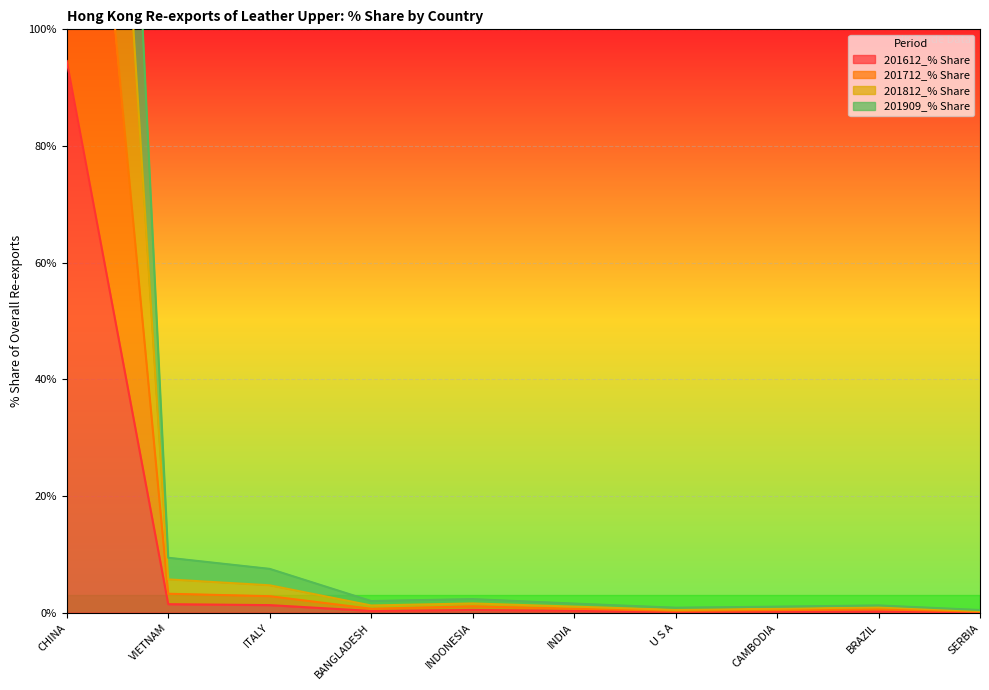

What is the label of the 3rd point from the left?

ITALY